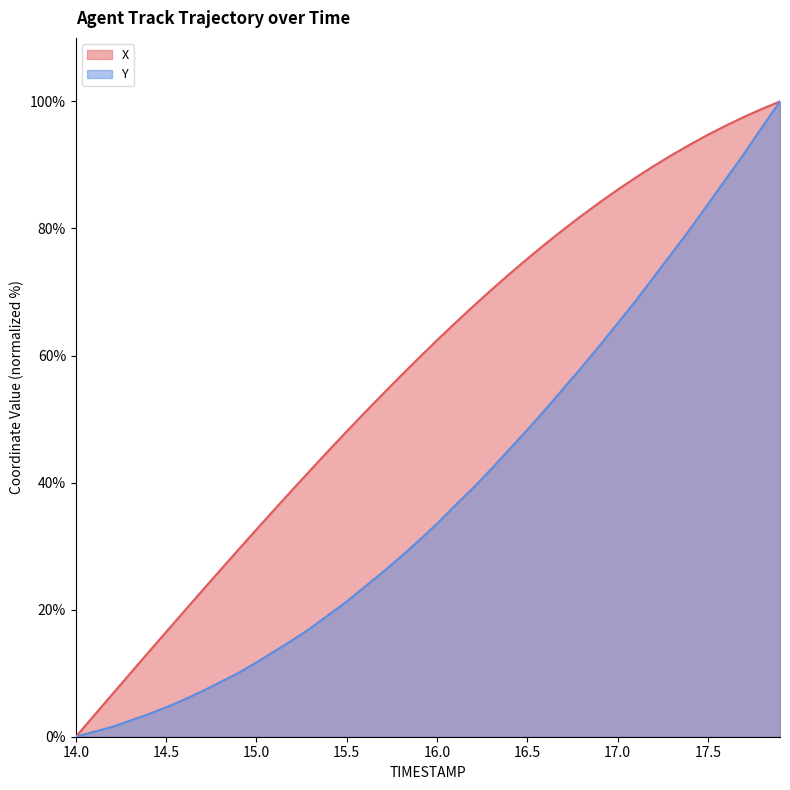

Reading left to right, transcribe all the data shown in this chart.

X: 0.0	3.3	6.6	9.9	13.2	16.5	19.8	23.0	26.2	29.4	32.6	35.8	38.9	42.0	45.0	48.1	51.0	53.9	56.8	59.6	62.4	65.1	67.7	70.3	72.8	75.2	77.6	79.8	82.0	84.1	86.1	88.0	89.8	91.6	93.2	94.7	96.2	97.6	98.8	100.0
Y: 0.0	0.8	1.5	2.5	3.5	4.6	5.8	7.2	8.6	10.0	11.7	13.5	15.2	17.1	19.2	21.3	23.6	25.9	28.3	30.9	33.5	36.4	39.1	42.1	45.2	48.3	51.5	54.8	58.1	61.5	65.0	68.6	72.3	76.1	79.8	83.8	87.8	91.7	95.9	100.0